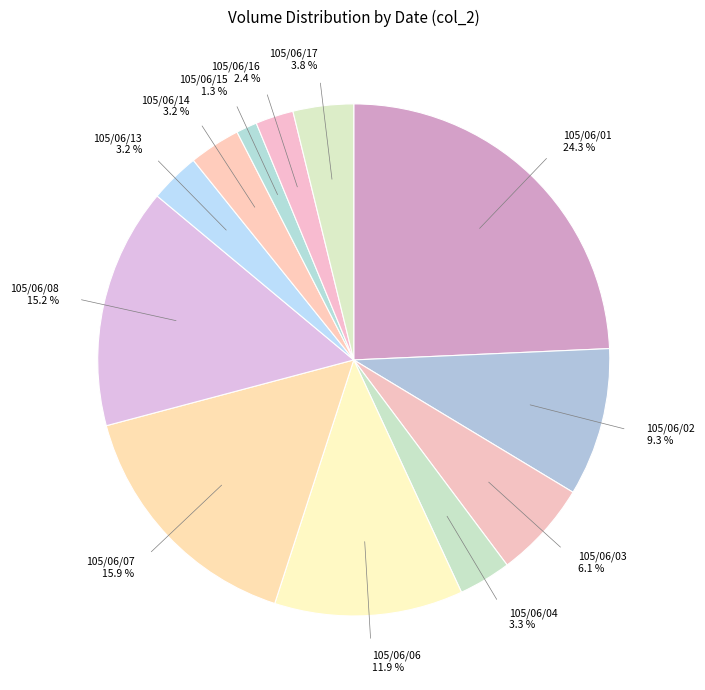

Is there a majority slice in this chart?

No